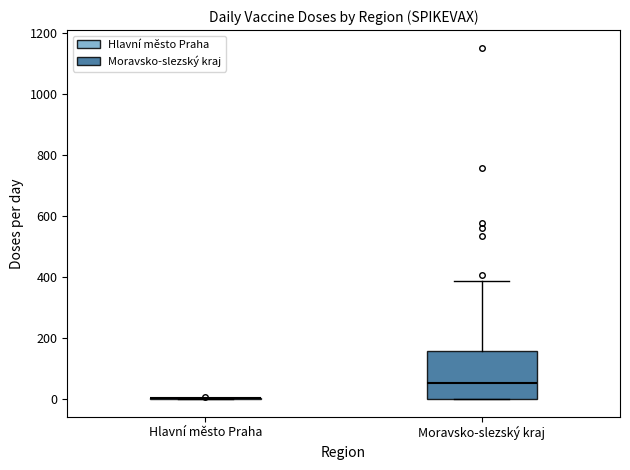

Reading left to right, read every box against the y-axis: the position of its median line, the range the box covers, and the ends of its whiskers. The values are not printed on the chart, so give them approximately, as read against the axis.

Hlavní město Praha: box collapsed to a line at 0, whiskers 0 to 0
Moravsko-slezský kraj: median 60, box 0 to 160, whiskers 0 to 380